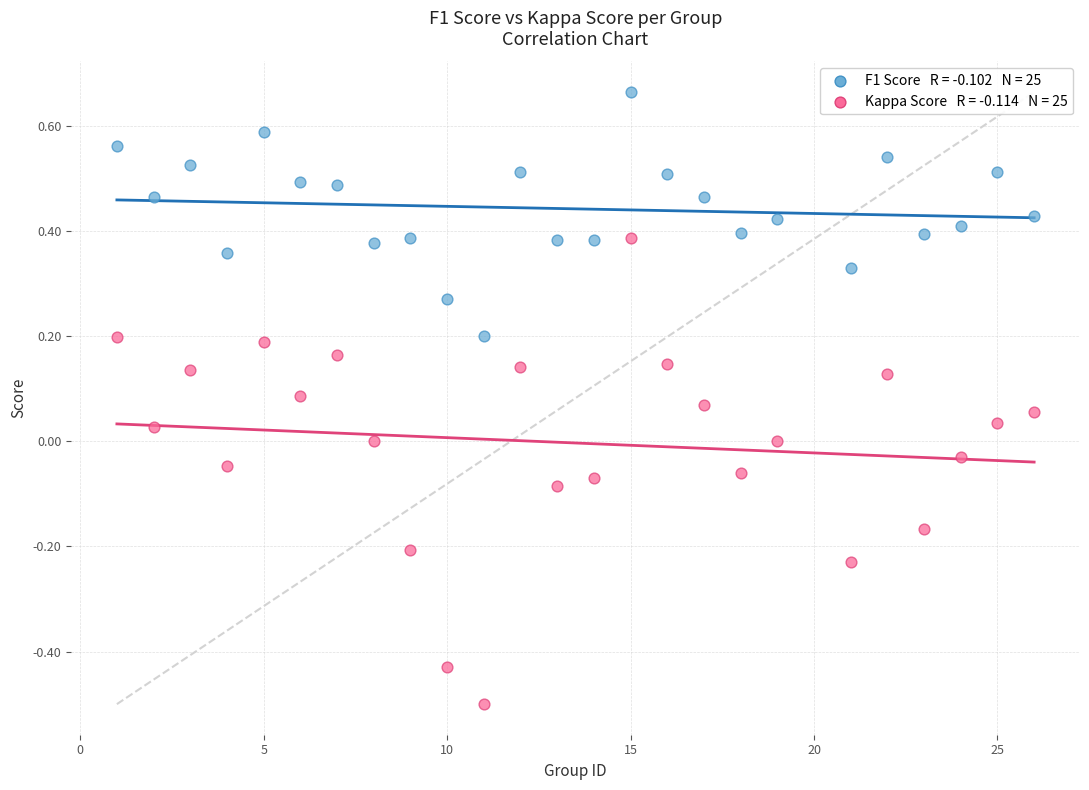

Across all data points, what is the range of X values (max minus min)?

25.0